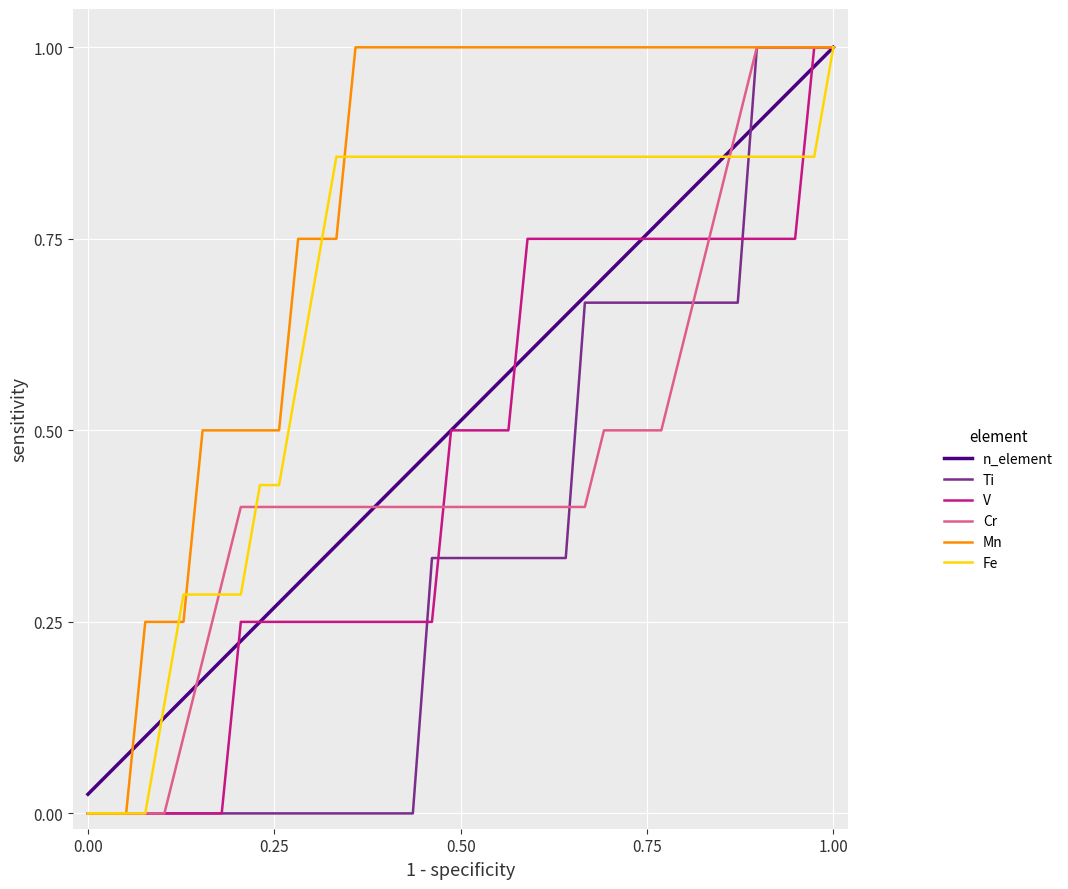

Which series has the largest total across all categories?

Mn